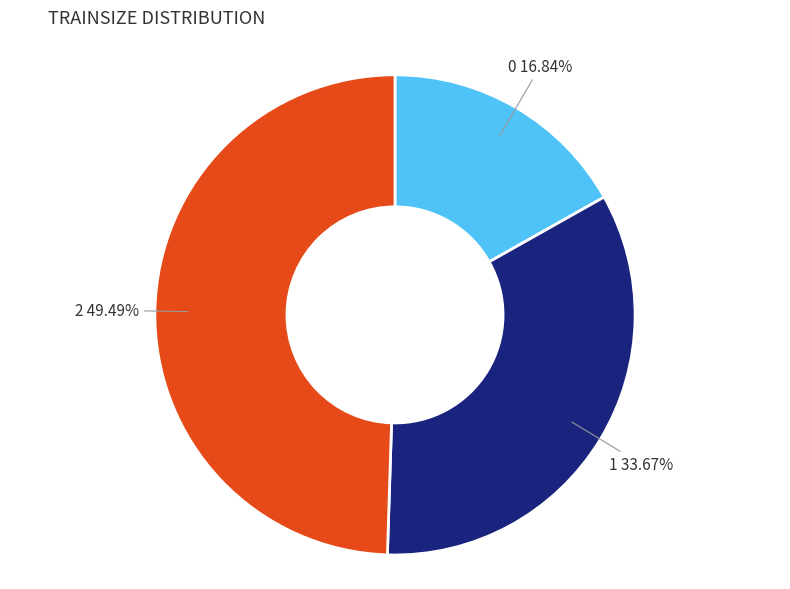

Does any single category account for the majority?

No